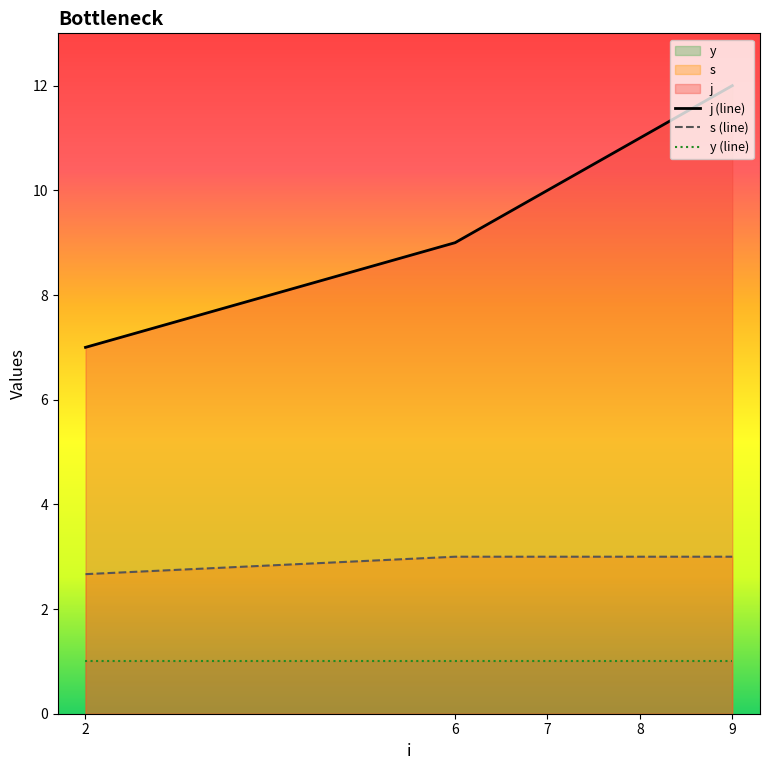

Reading left to right, extract all data points from this chart.

j (line): 7.0	9.0	10.0	11.0	12.0
s (line): 2.7	3.0	3.0	3.0	3.0
y (line): 1.0	1.0	1.0	1.0	1.0